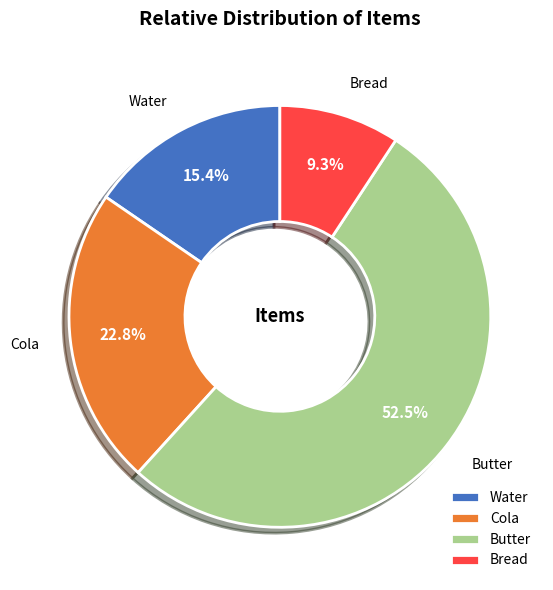

Approximately how many times larger is the value at Water compared to Butter?

0.3